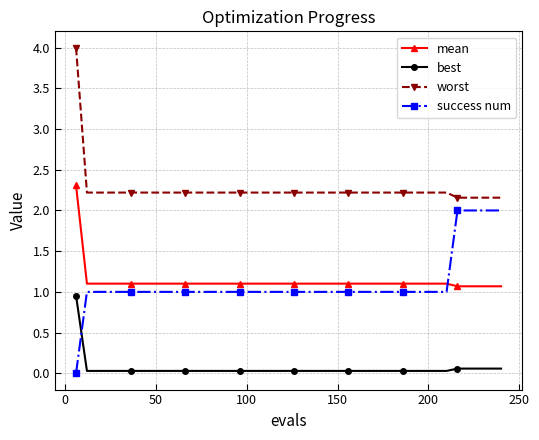

What is the lowest value of the mean series?

1.1